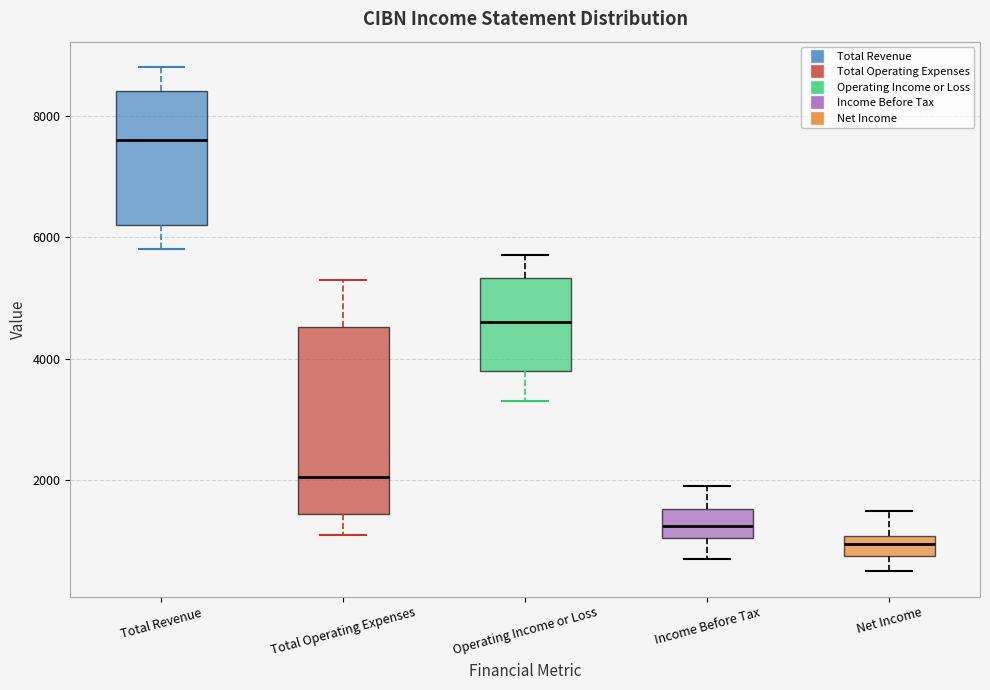

Where does the upper whisker of the box for Net Income end on the y-axis? The values are not printed on the chart, so give them approximately, as read against the axis.

1600